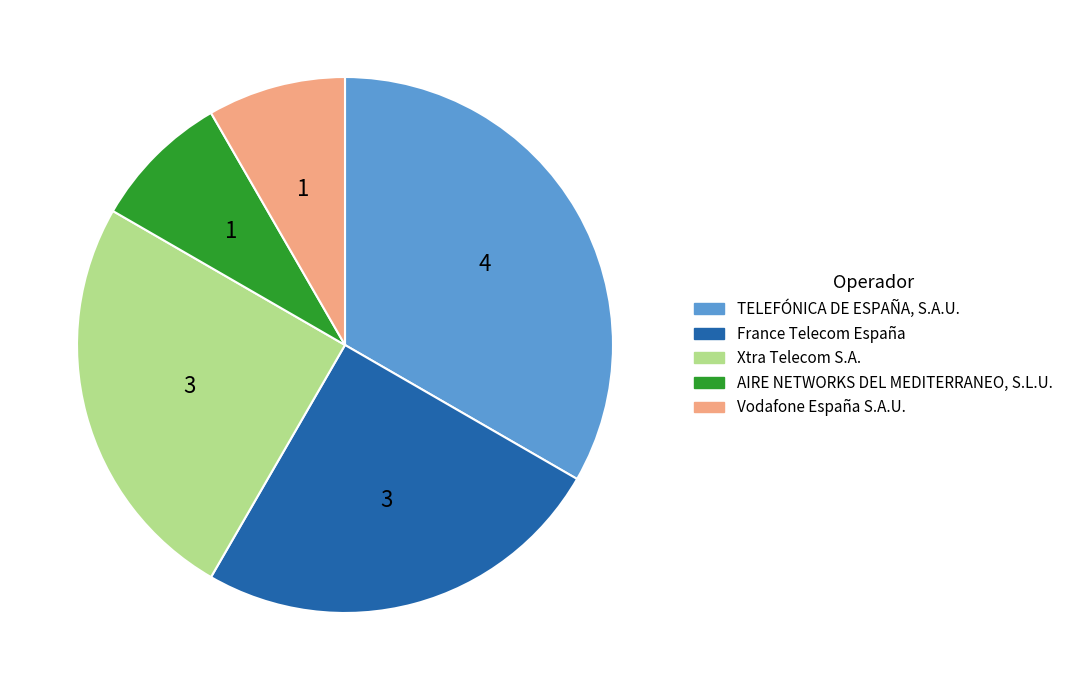

Approximately how many times larger is the value at TELEFÓNICA DE ESPAÑA, S.A.U. compared to France Telecom España?

1.3